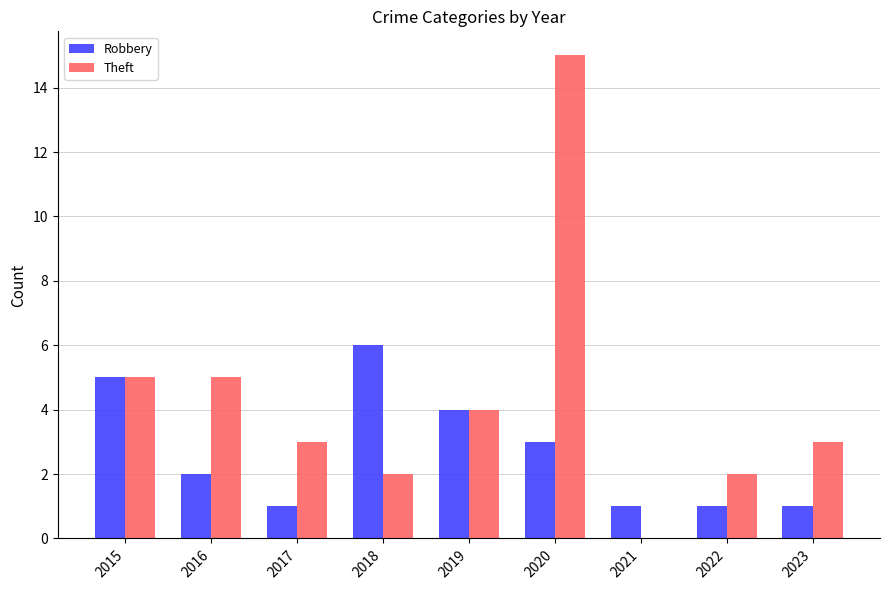

Is it true that Theft equals 23 at 2020?

False